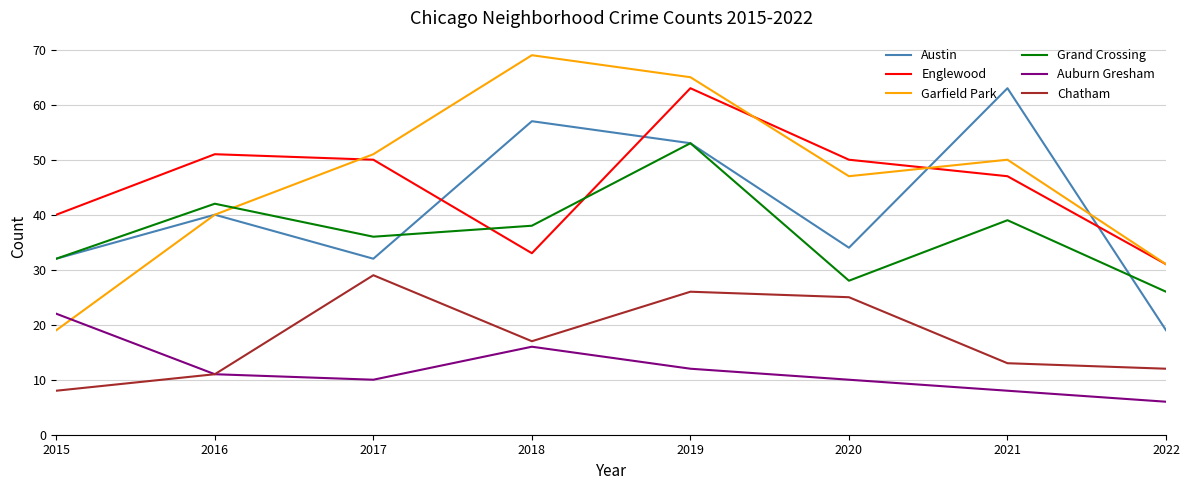

What is the approximate value of Englewood at 2020?

50